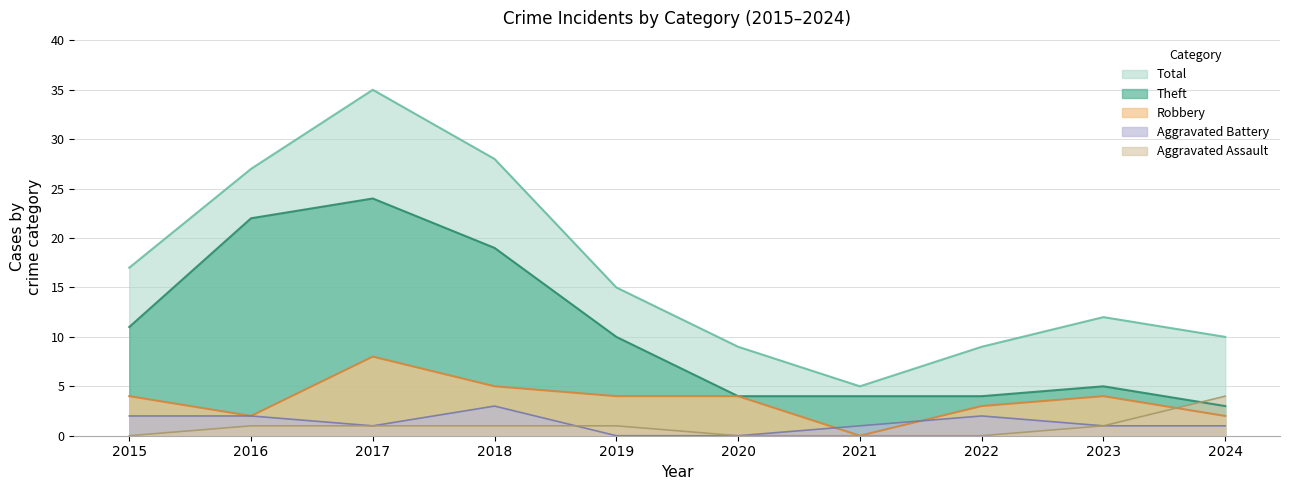

The Total series shows 9 at 2022. True or false?

True